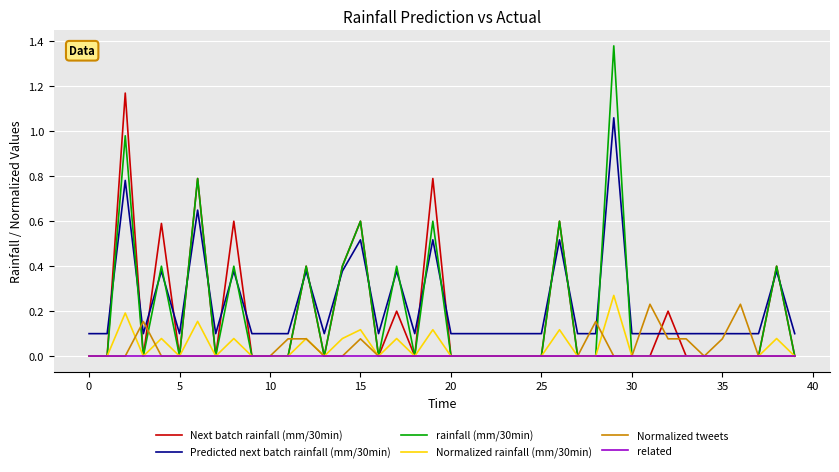

How many categories are shown in the chart?

40